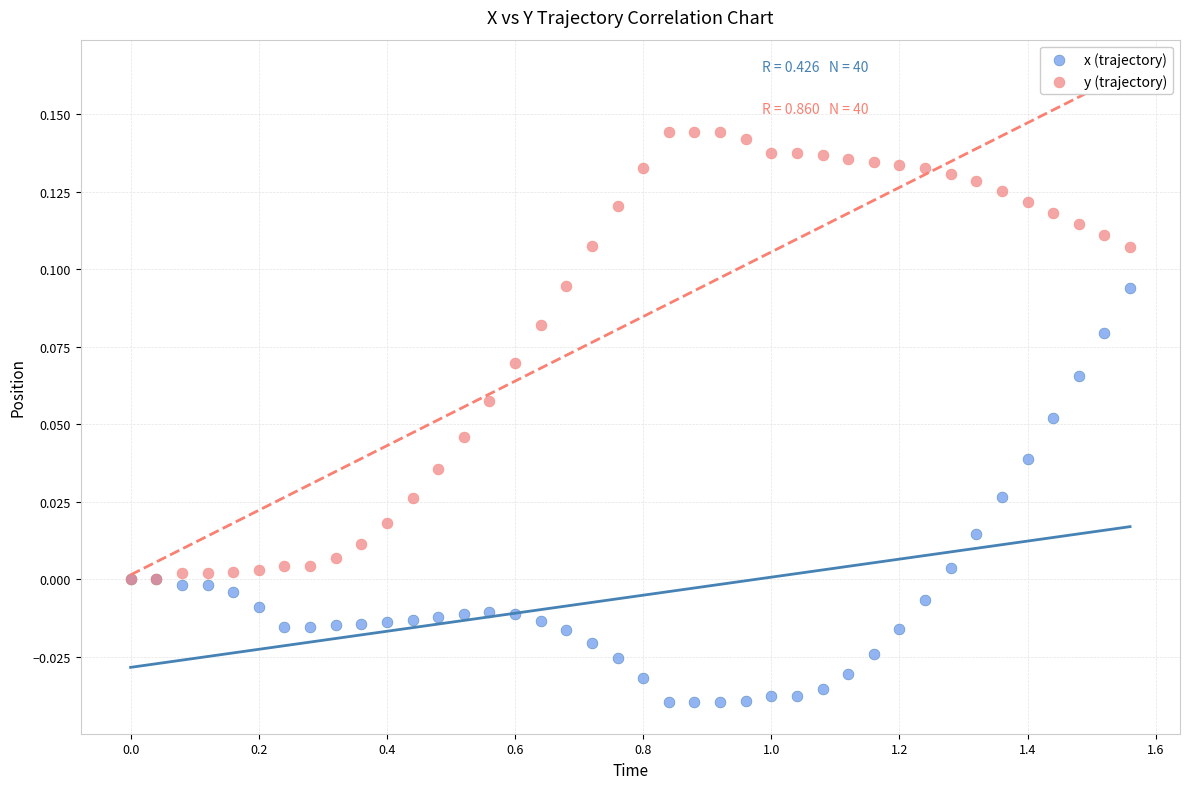

What are all the series names shown in the legend?

x (trajectory), y (trajectory)